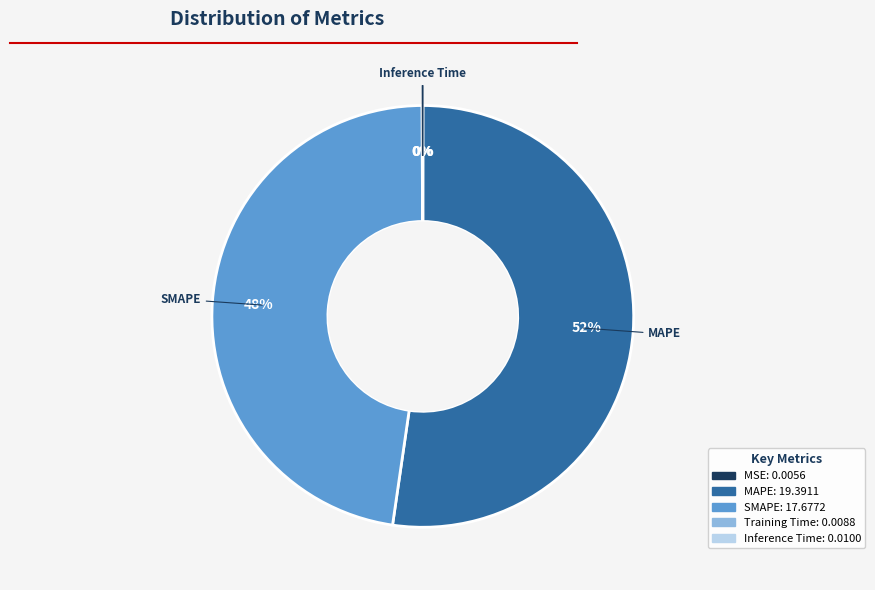

True or false: MAPE accounts for 60% of the total.

False